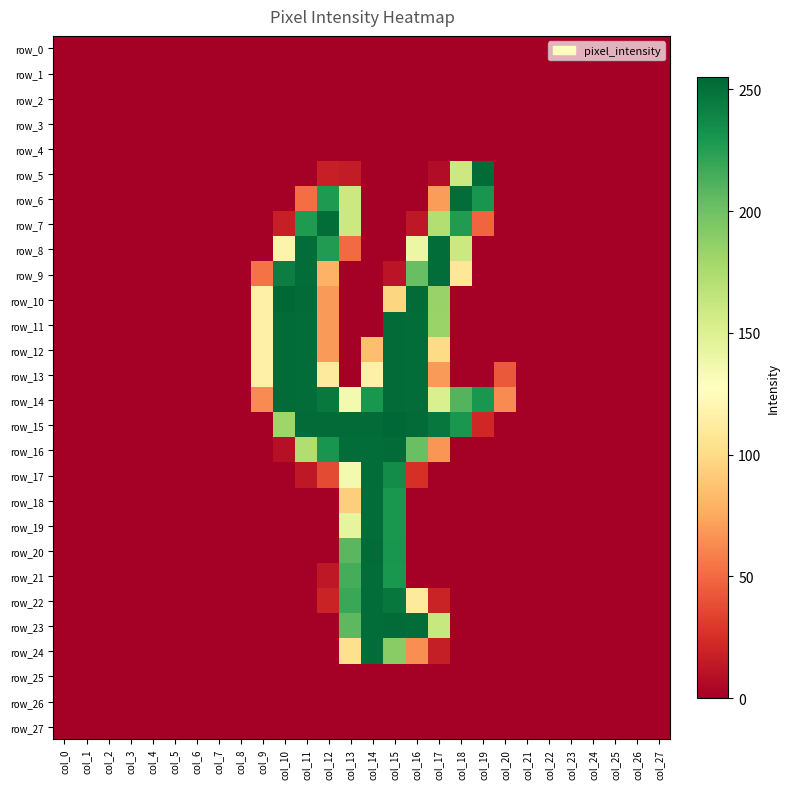

Which series changed the most between col_2 and col_18?

row_6